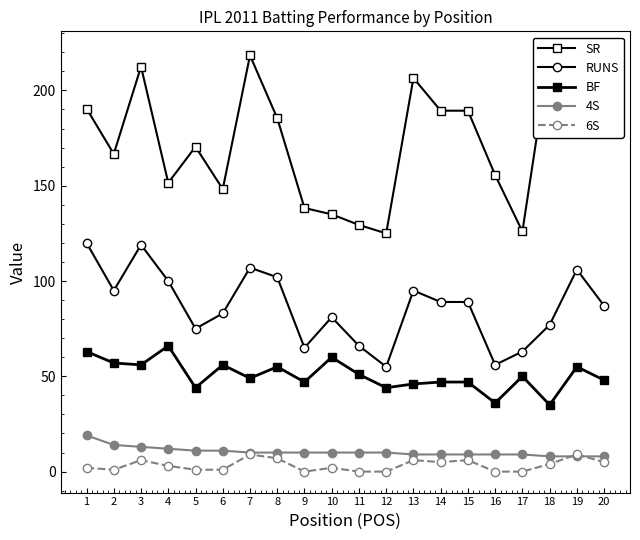

Rank the series by their maximum value, from highest to lowest.

SR, RUNS, BF, 4S, 6S